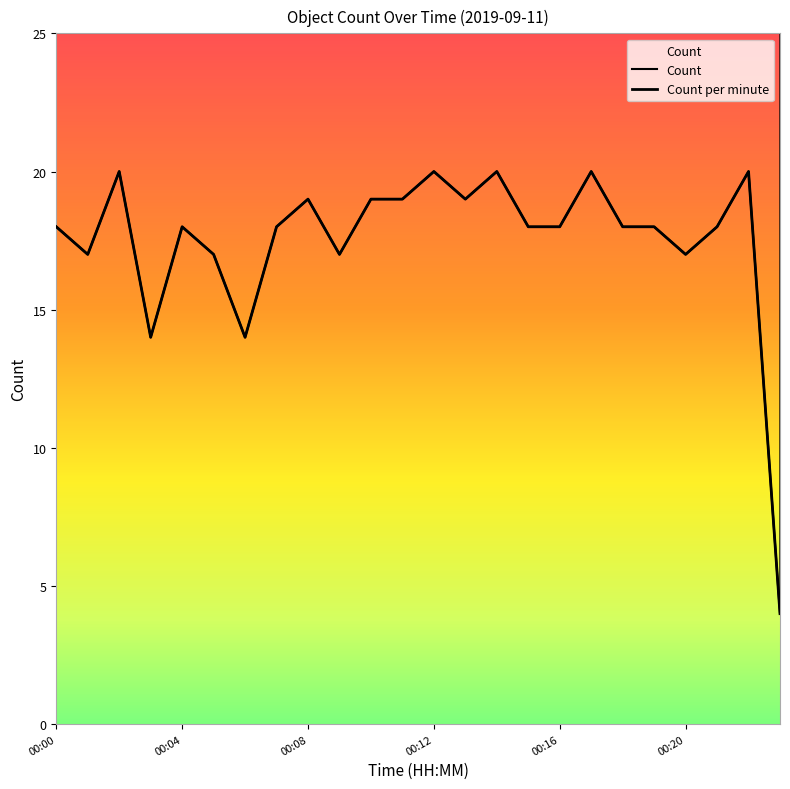

How many values are below 18?

7